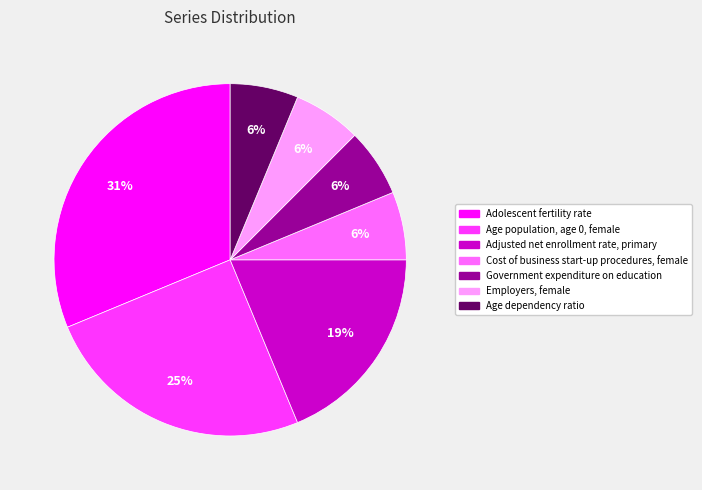

How many segments does this pie chart have?

7